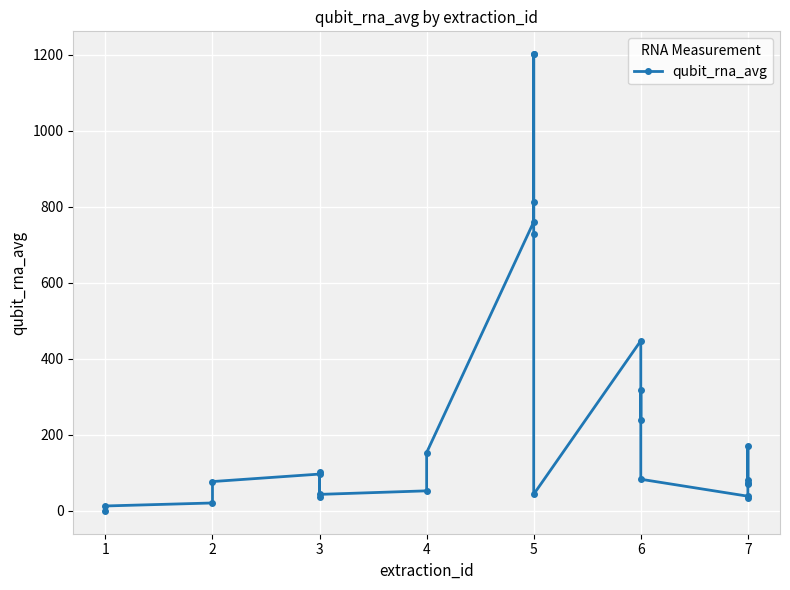

List the labels in order of value, smallest first.

1, 1, 2, 7, 3, 7, 3, 5, 4, 7, 7, 2, 7, 6, 3, 3, 4, 7, 6, 6, 6, 5, 5, 5, 5, 5